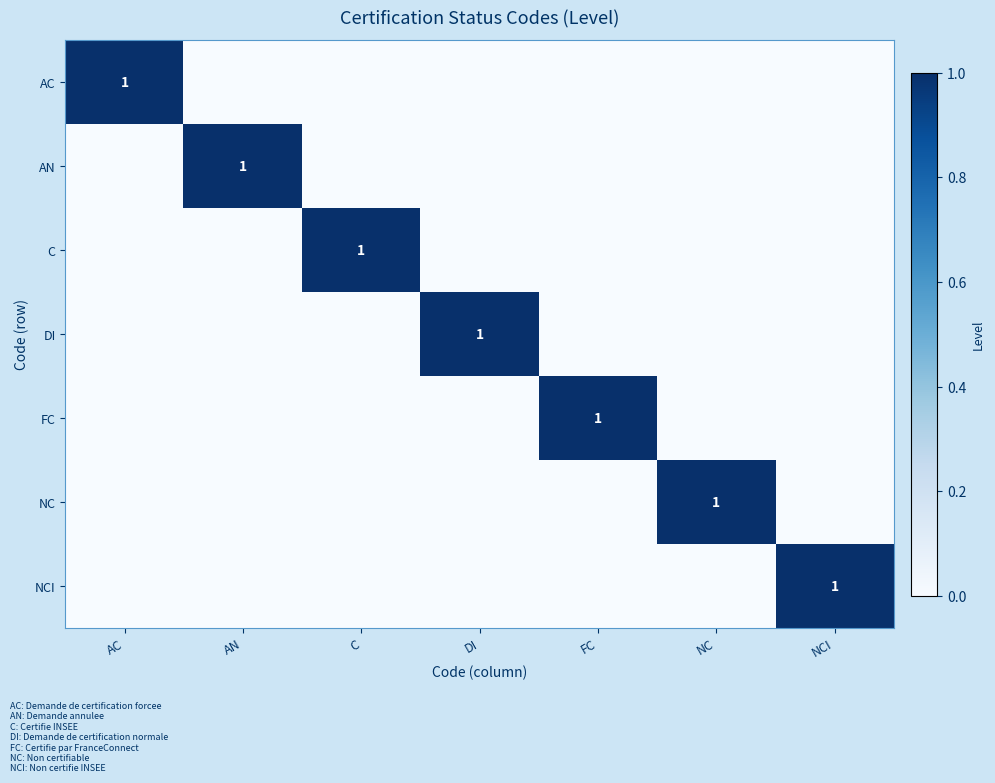

Is it true that AN equals 0 at NCI?

True